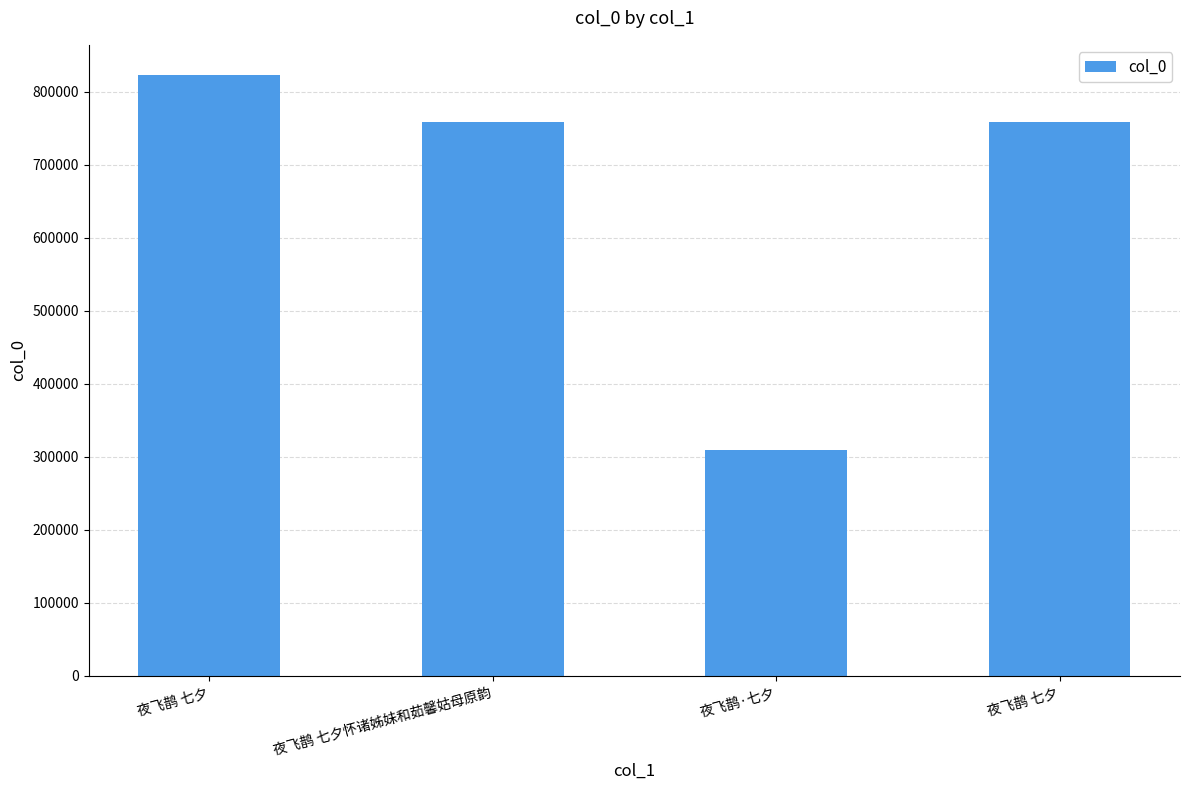

What value does the data have at 夜飞鹊 七夕?

823164